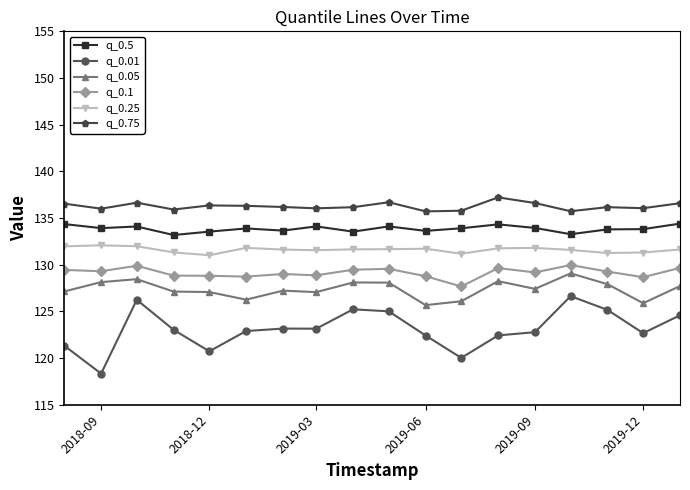

What is the average value of the q_0.25 series?

131.6